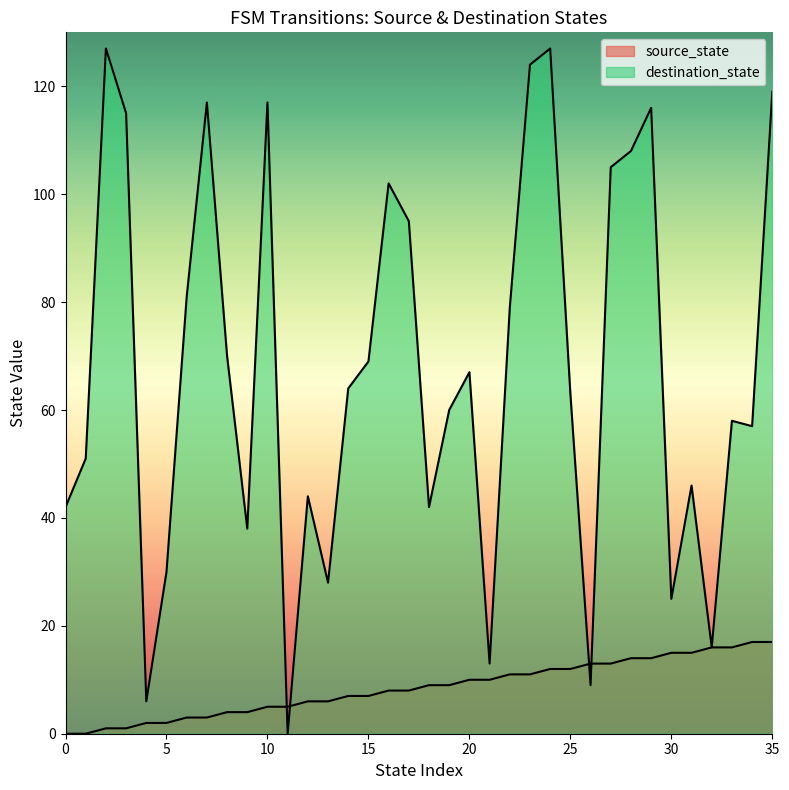

At how many categories does at least one series exceed 8?

34